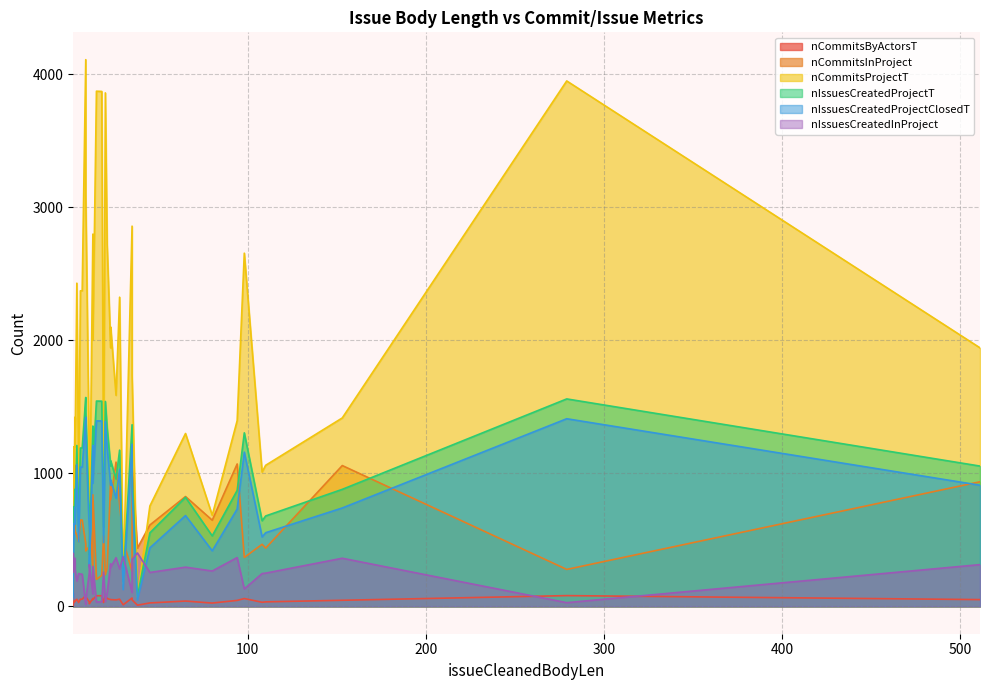

Which category has the highest value in the nCommitsProjectT series?

9